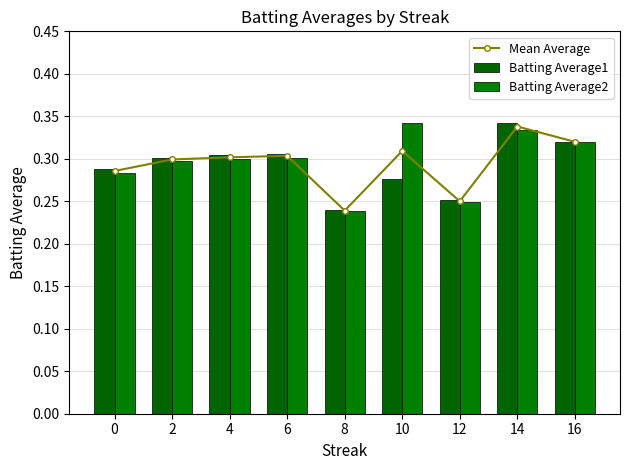

What is the difference between the second highest and second lowest values in the Batting Average1 series?

0.1